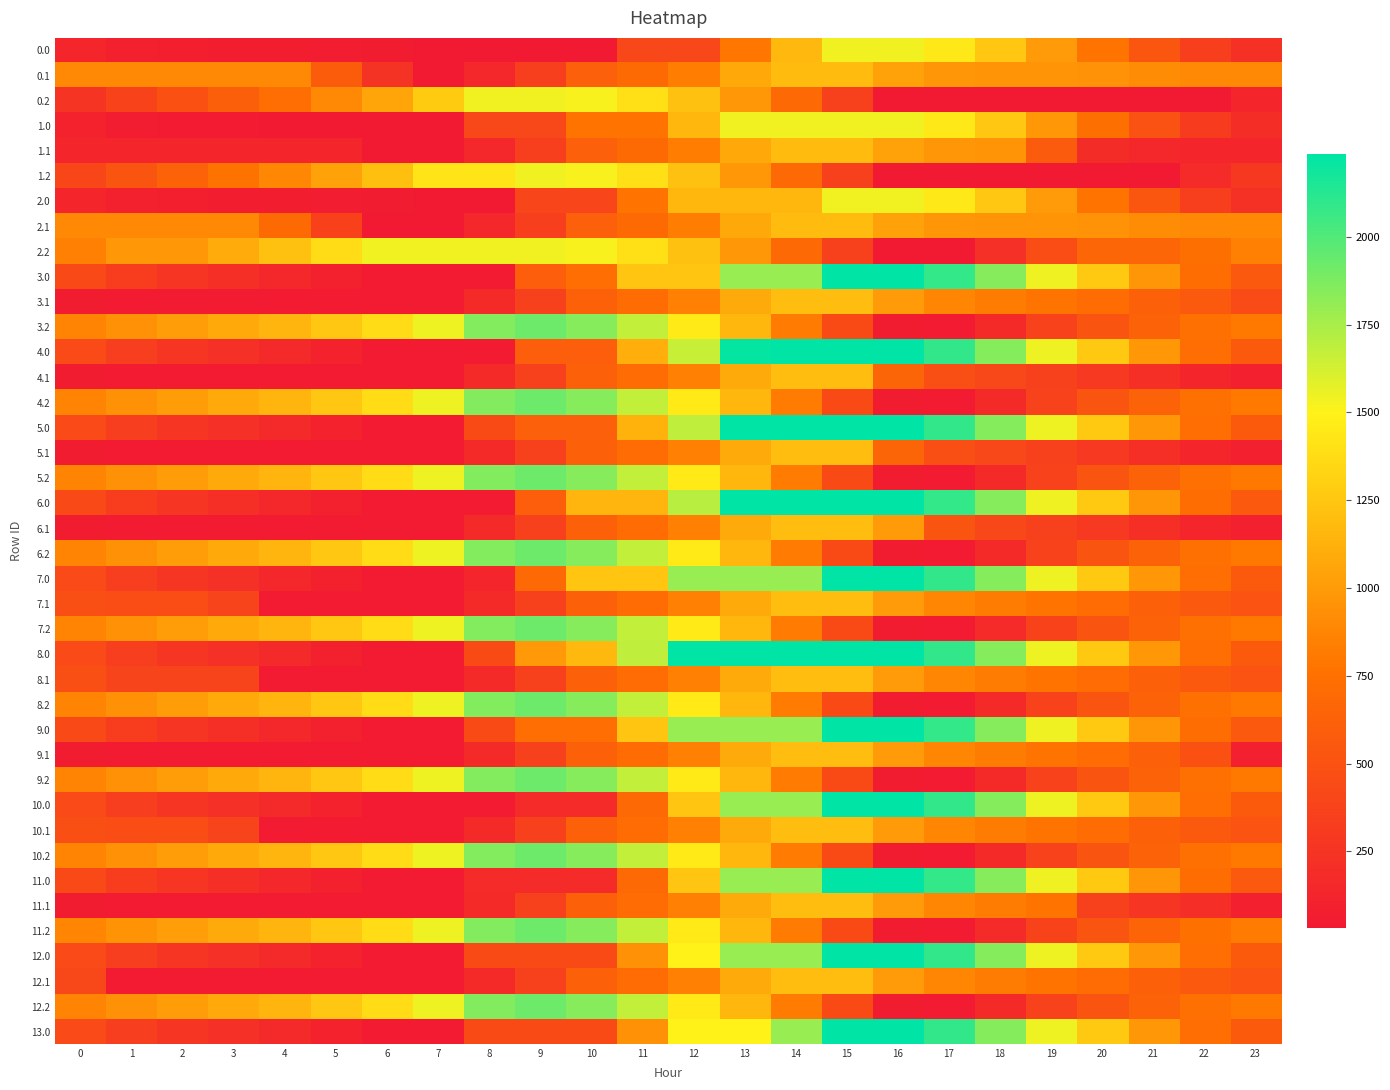

At 19, list the series in order from smallest to largest.

0.2, 1.2, 4.1, 5.1, 6.1, 3.2, 4.2, 5.2, 6.2, 8.2, 9.2, 10.2, 12.2, 7.2, 11.2, 2.2, 1.1, 3.1, 7.1, 8.1, 9.1, 10.1, 11.1, 12.1, 0.1, 2.1, 1.0, 0.0, 2.0, 3.0, 6.0, 9.0, 11.0, 4.0, 5.0, 7.0, 8.0, 10.0, 12.0, 13.0